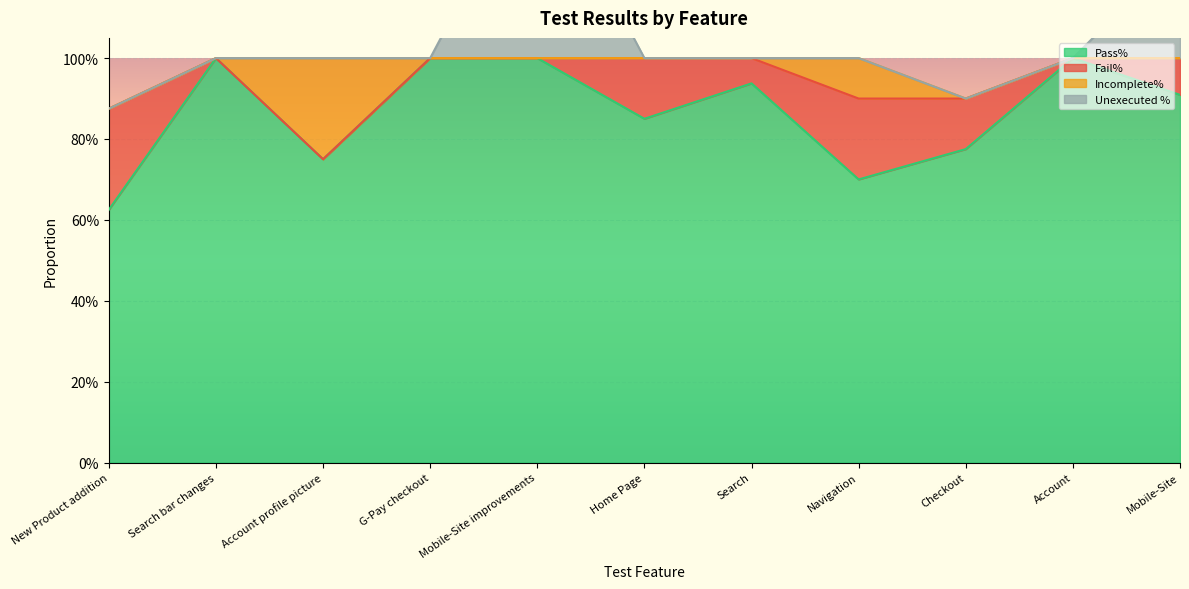

Reading left to right, extract all data points from this chart.

Pass%: 0.6	1.0	0.8	1.0	1.0	0.8	0.9	0.7	0.8	1.0	0.9
Fail%: 0.2	0.0	0.0	0.0	0.0	0.1	0.1	0.2	0.1	0.0	0.1
Incomplete%: 0.0	0.0	0.2	0.0	0.0	0.0	0.0	0.1	0.0	0.0	0.0
Unexecuted %: 0.0	0.0	0.0	0.0	0.5	0.0	0.0	0.0	0.0	0.0	0.3